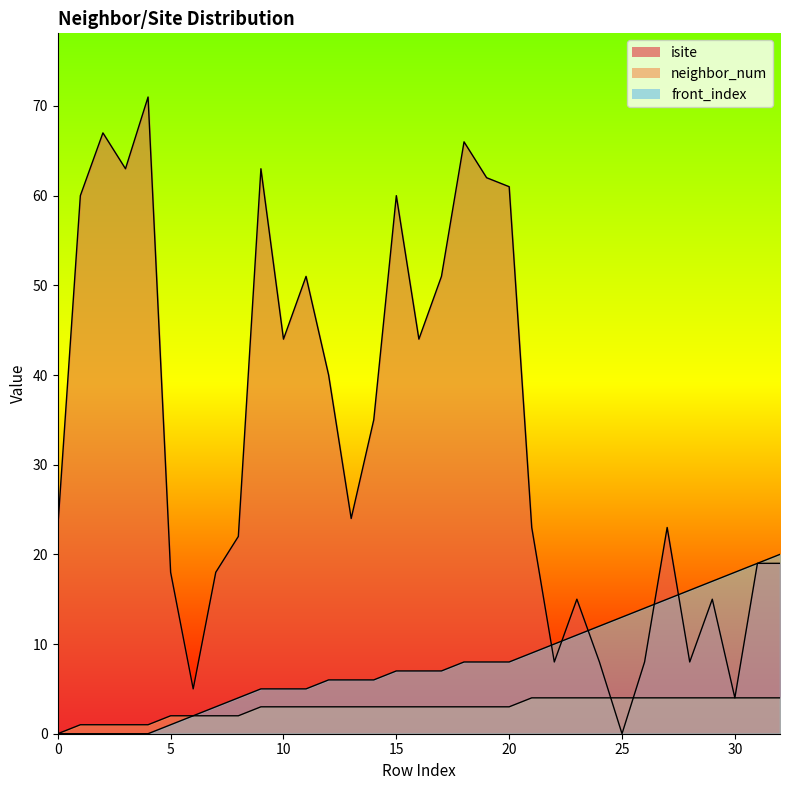

What is the value of the front_index point at the 19th from the left?

8